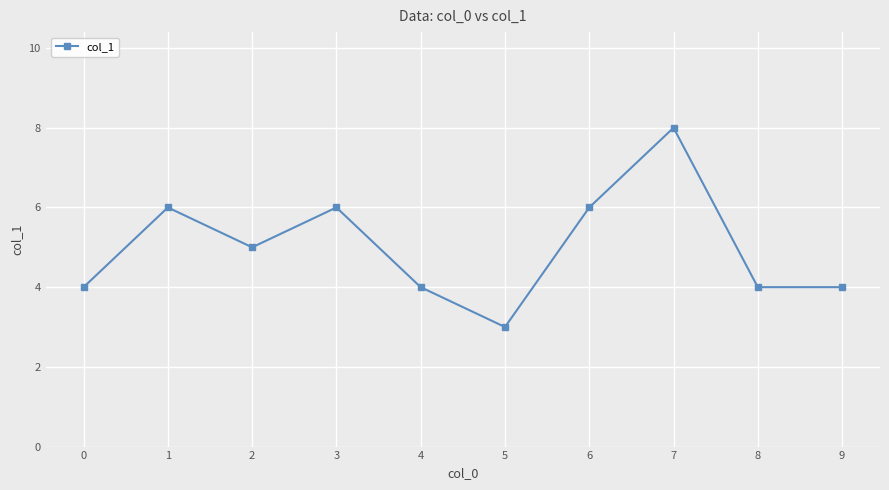

The chart shows a value of 2 at 1. True or false?

False